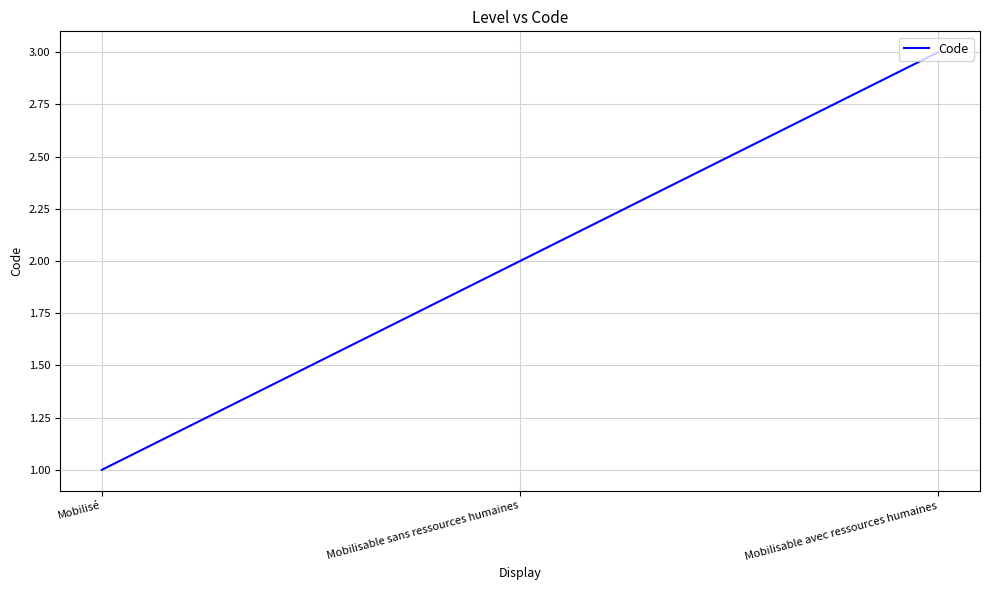

Rank the categories by value from lowest to highest.

Mobilisé, Mobilisable sans ressources humaines, Mobilisable avec ressources humaines